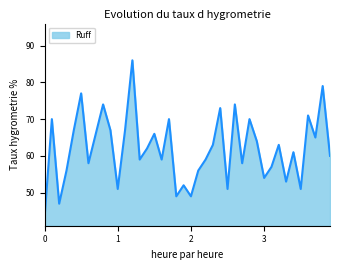

Reading left to right, what are all the values shown in this chart?

43	70	47	56	67	77	58	66	74	67	51	67	86	59	62	66	59	70	49	52	49	56	59	63	73	51	74	58	70	64	54	57	63	53	61	51	71	65	79	60